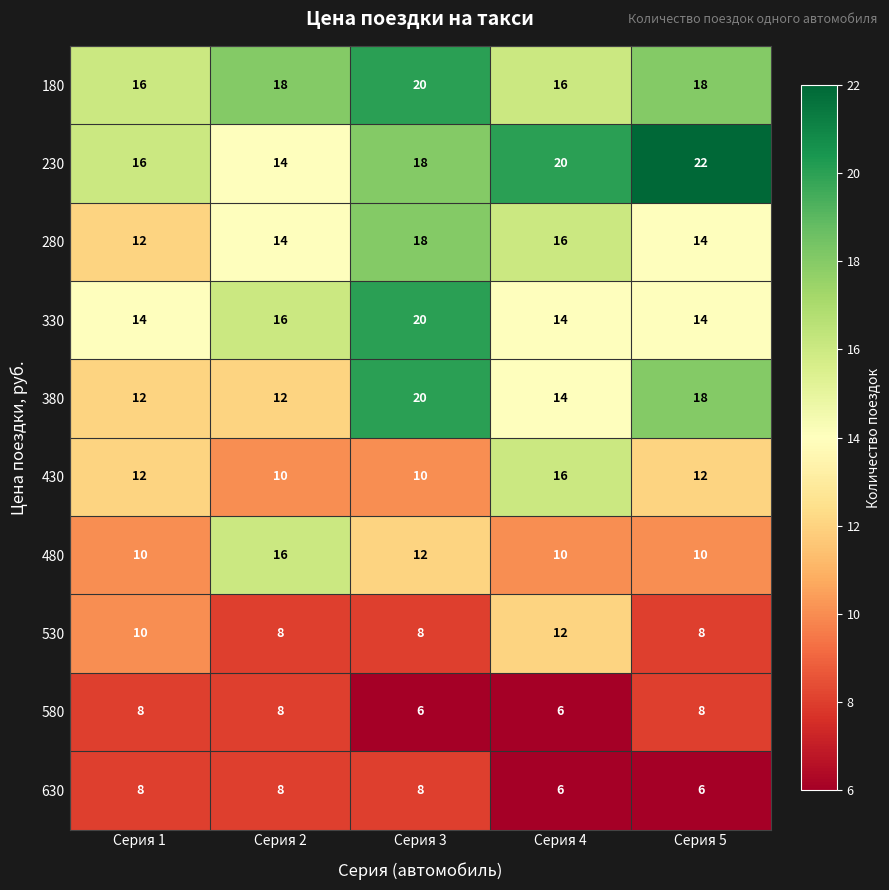

At which category is the sum across all series the highest?

Серия 3